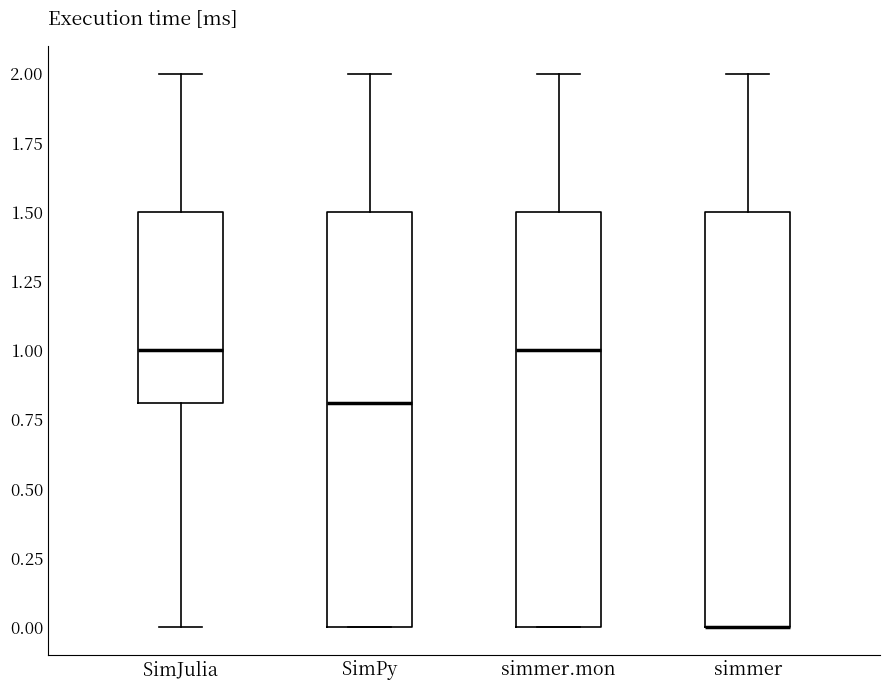

Where is the upper edge of the box for simmer.mon on the y-axis? The values are not printed on the chart, so give them approximately, as read against the axis.

1.5